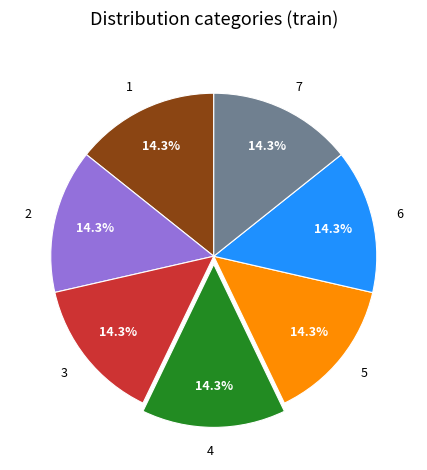

Is it true that 1 is 28% of the pie?

False